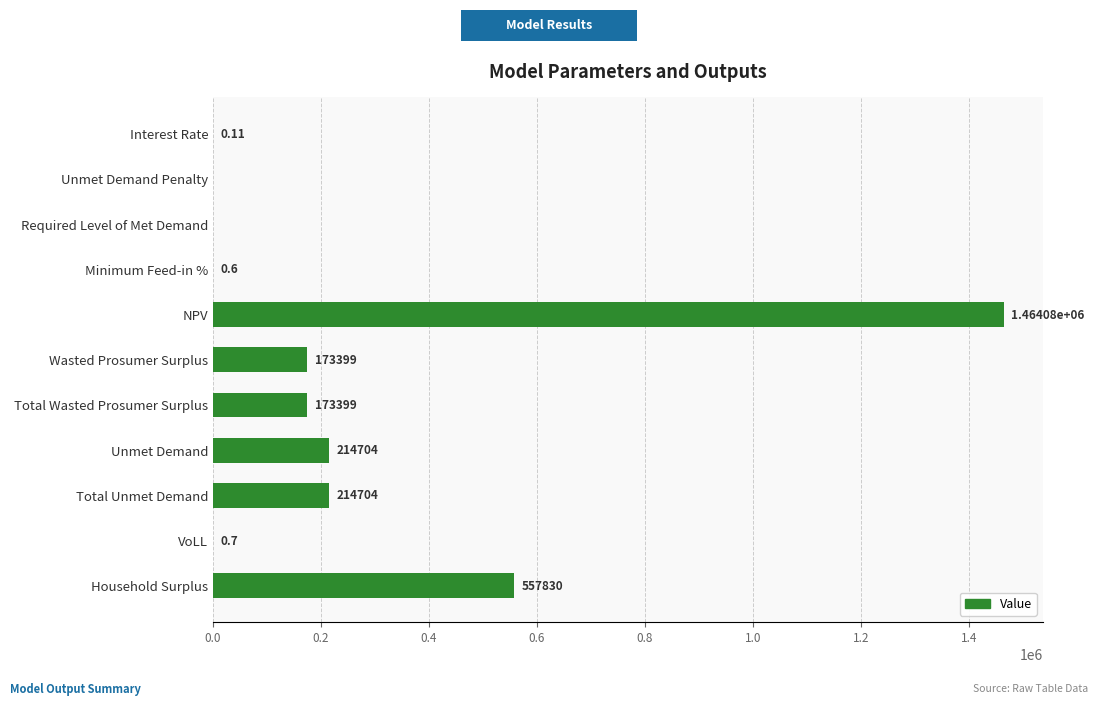

Which has a higher value, Total Wasted Prosumer Surplus or Required Level of Met Demand?

Total Wasted Prosumer Surplus